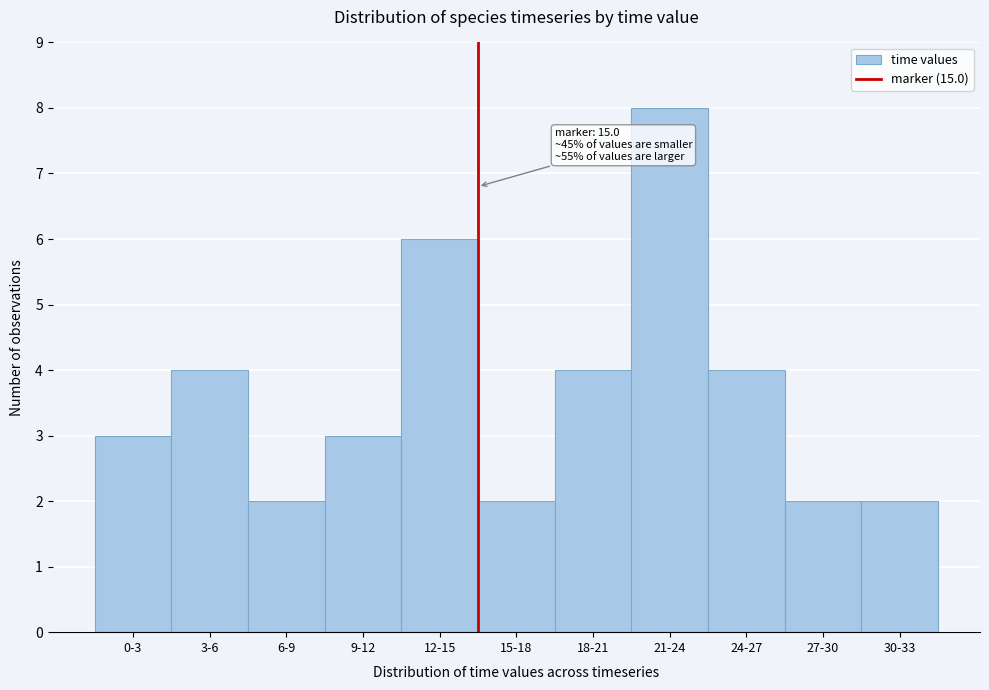

Reading left to right, extract all data points from this chart.

3	4	2	3	6	2	4	8	4	2	2